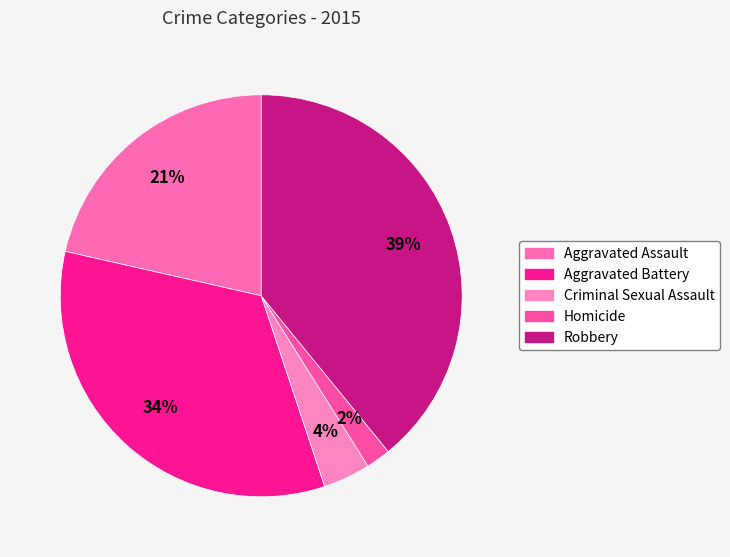

Which has a higher value, Criminal Sexual Assault or Robbery?

Robbery